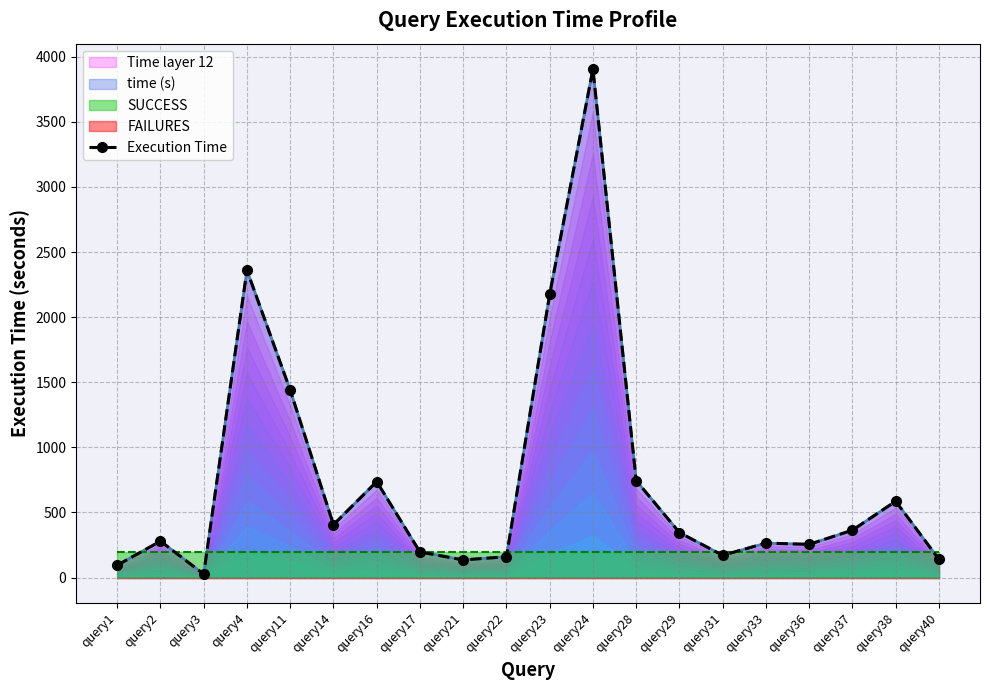

Between query16 and query29, which is larger?

query16